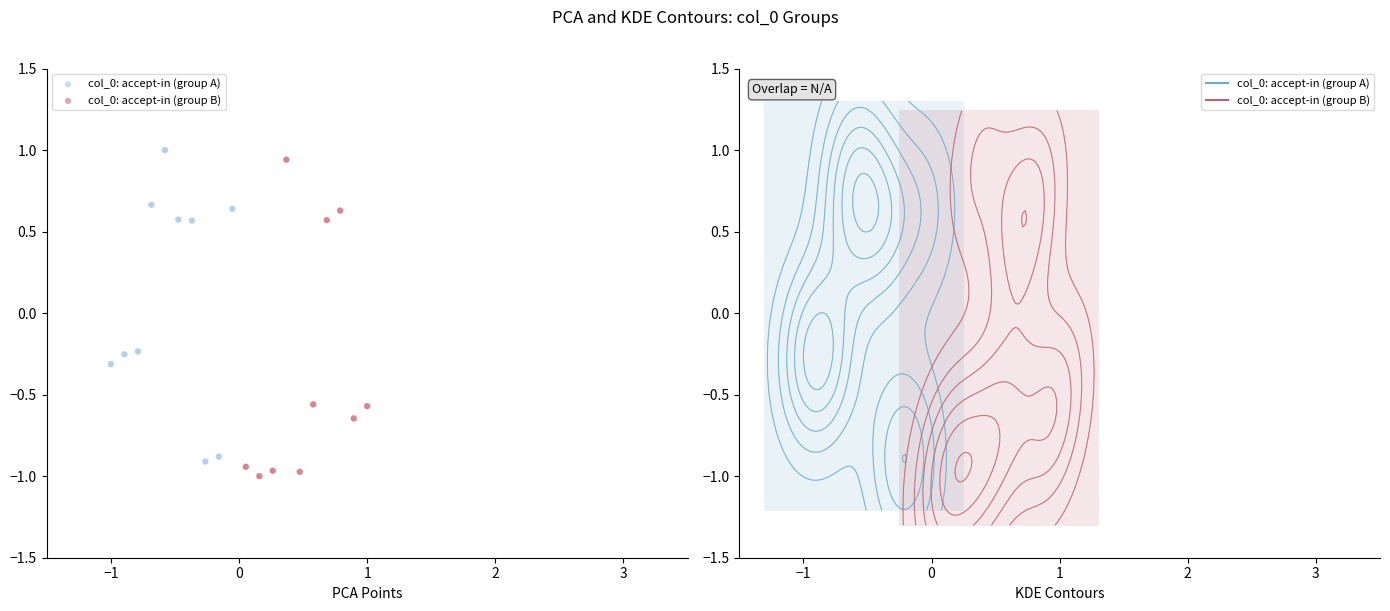

What are all the series names shown in the legend?

col_0: accept-in (group A), col_0: accept-in (group B)